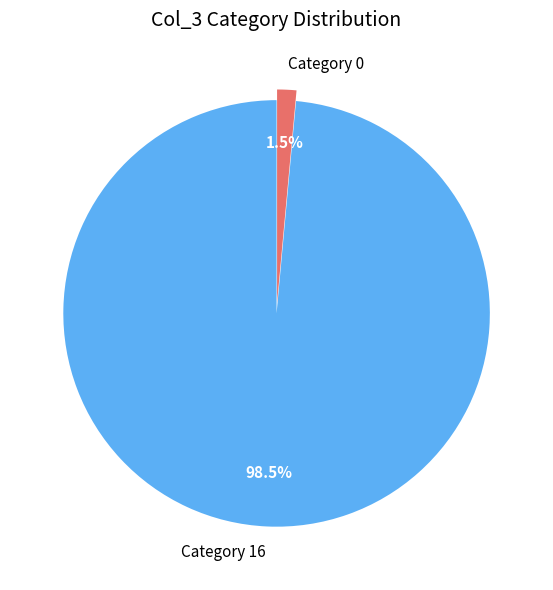

Which category has the smallest portion of the pie?

Category 0